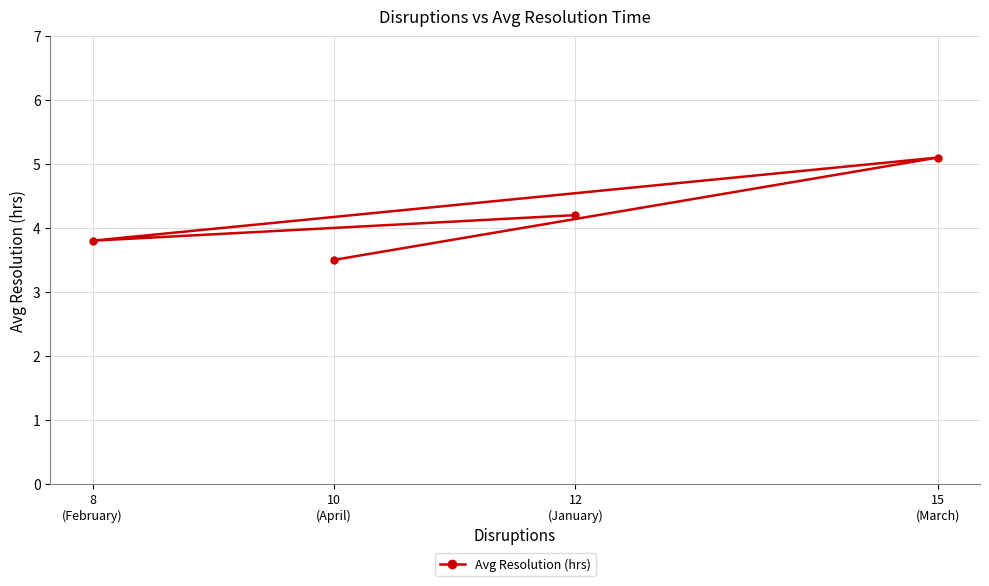

How many points are lower than both their immediate neighbors (excluding endpoints)?

1